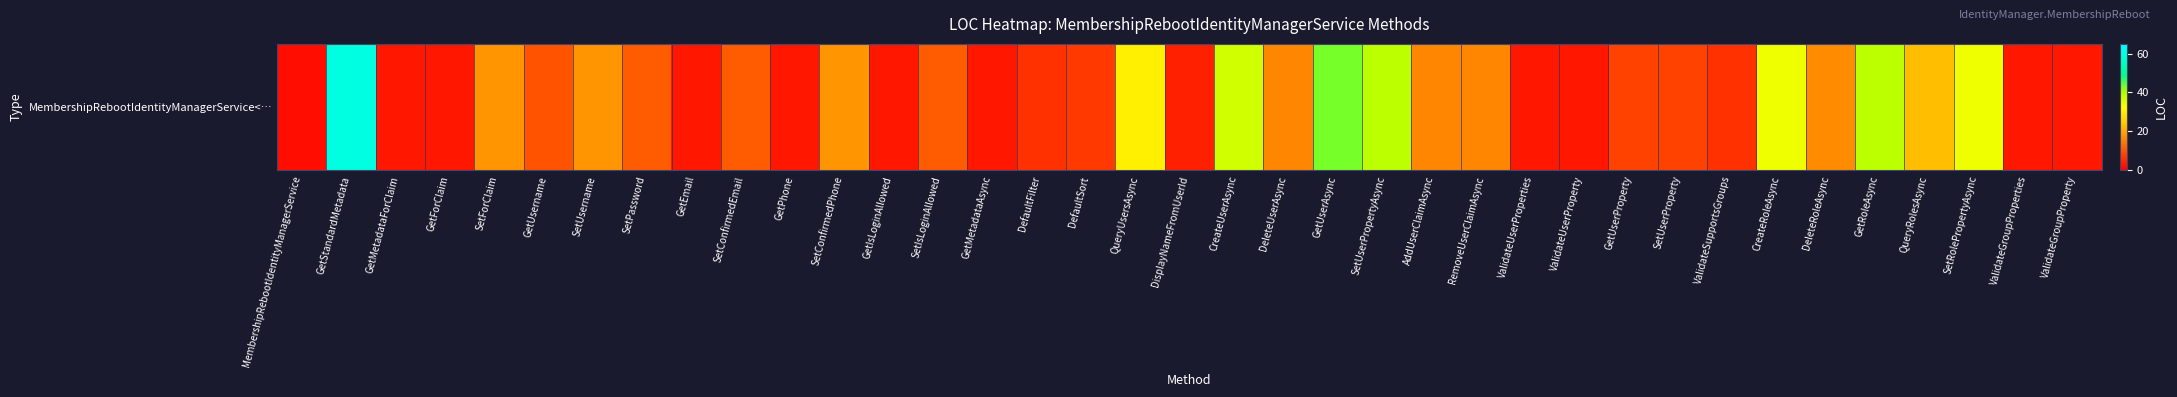

At which label is the value closest to 31?

QueryUsersAsync